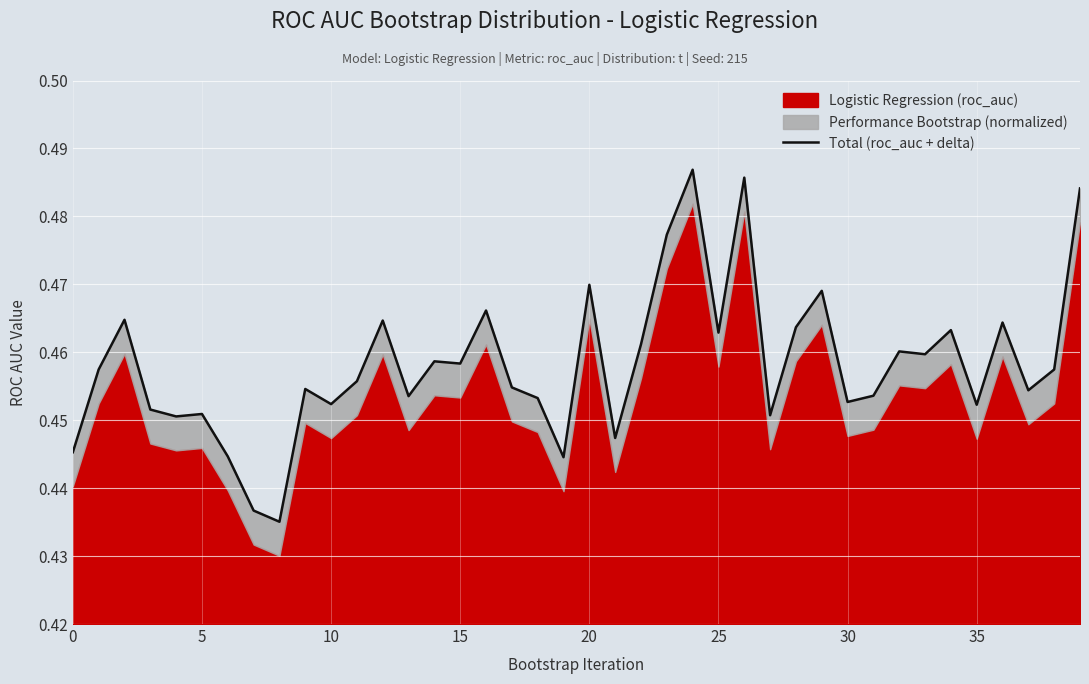

How many categories are shown in the chart?

40